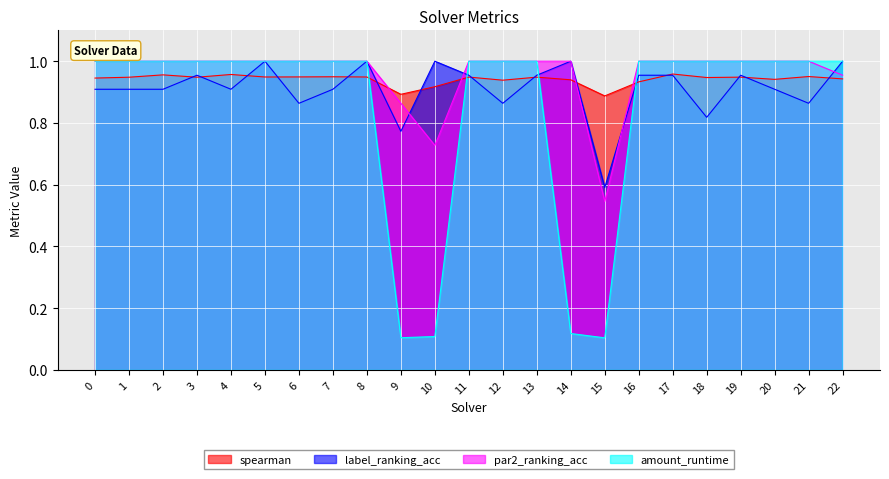

The spearman series shows 1.0 at 21. True or false?

True